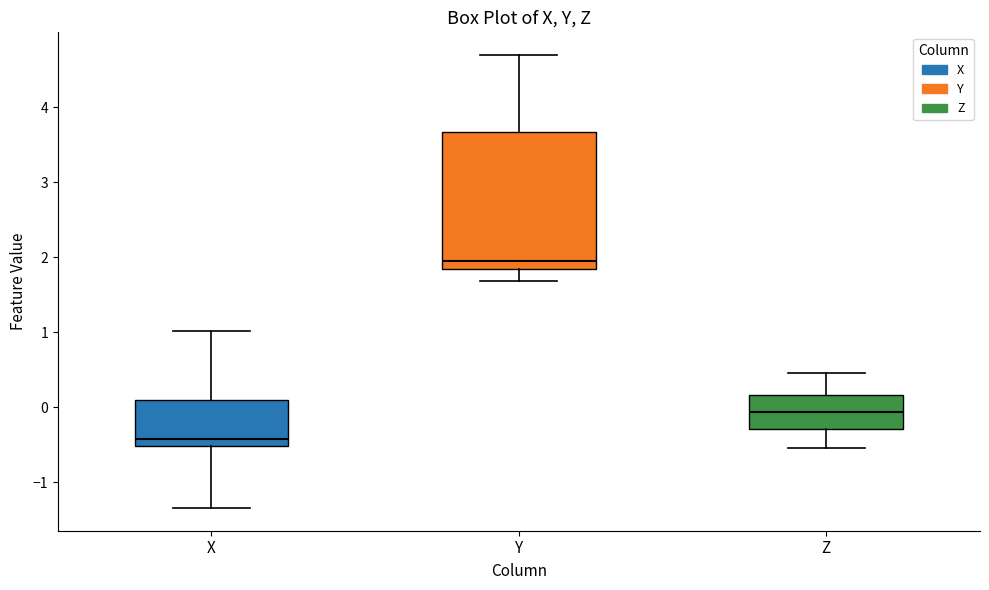

Comparing the boxes themselves (not the whiskers), which one is the tallest?

Y